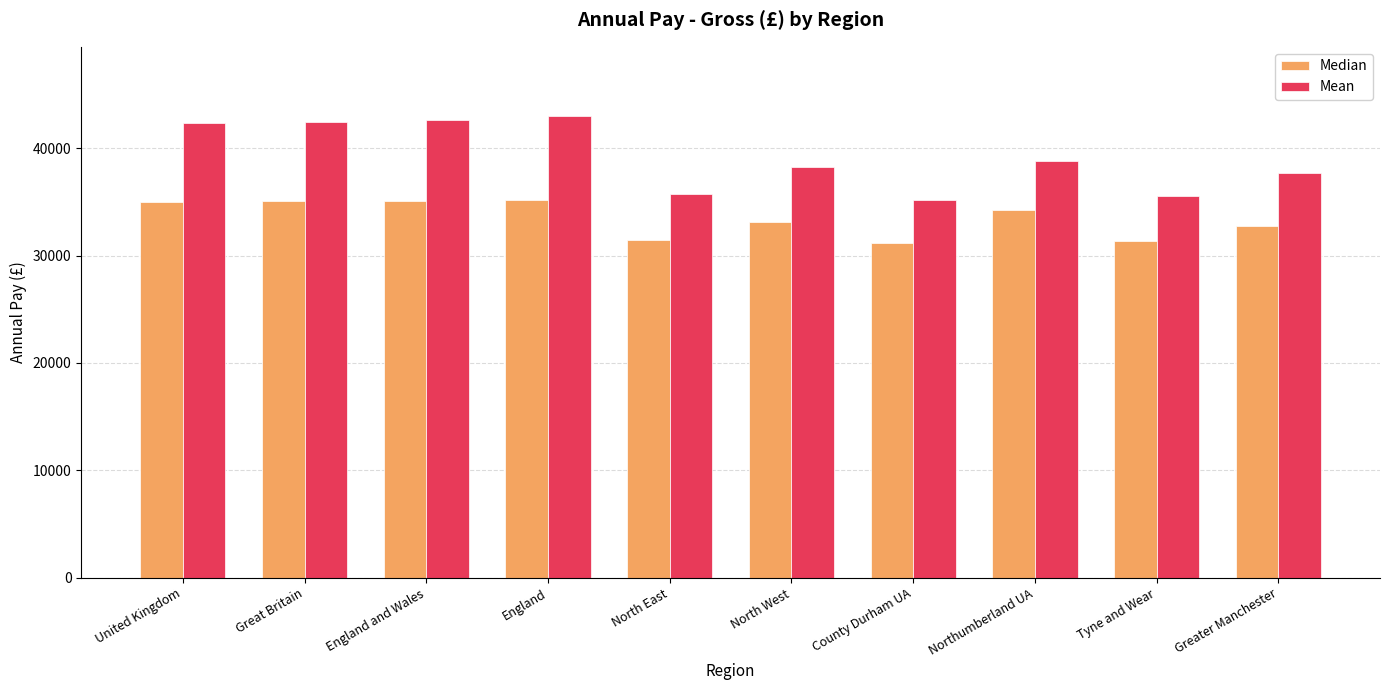

Which series has the largest total across all categories?

Mean